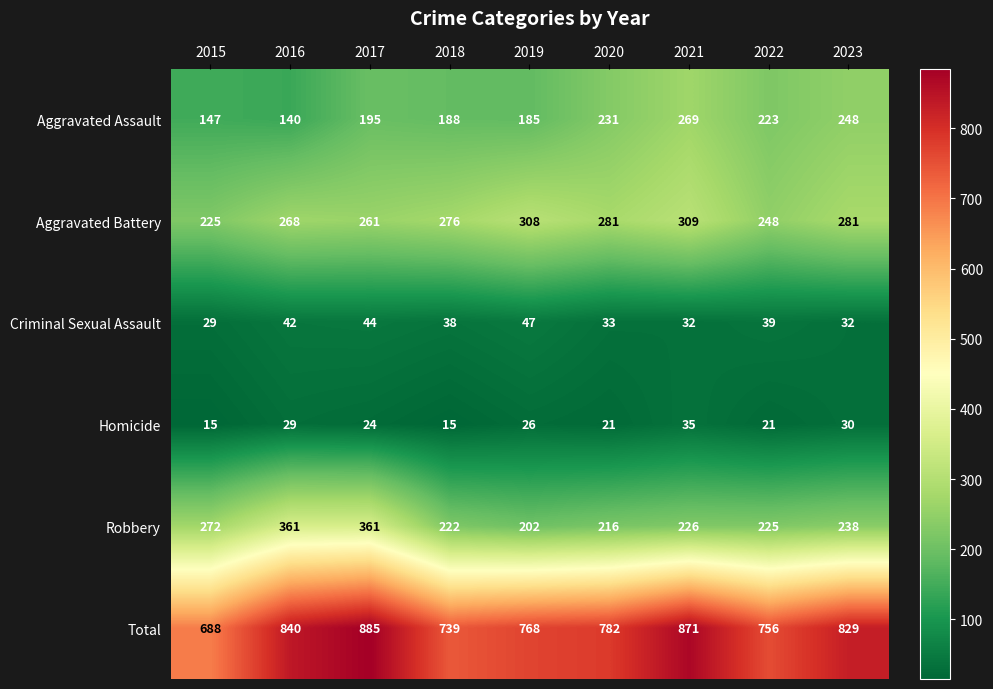

Where is Aggravated Assault nearest to the value 204?

2017